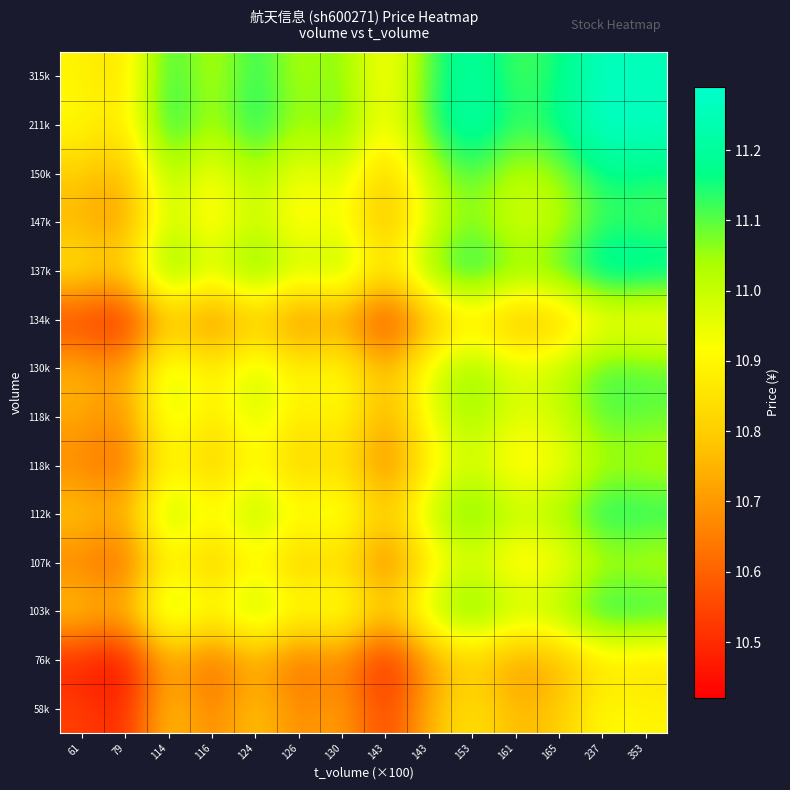

What is the spread (max minus min) of values at 79?

0.4